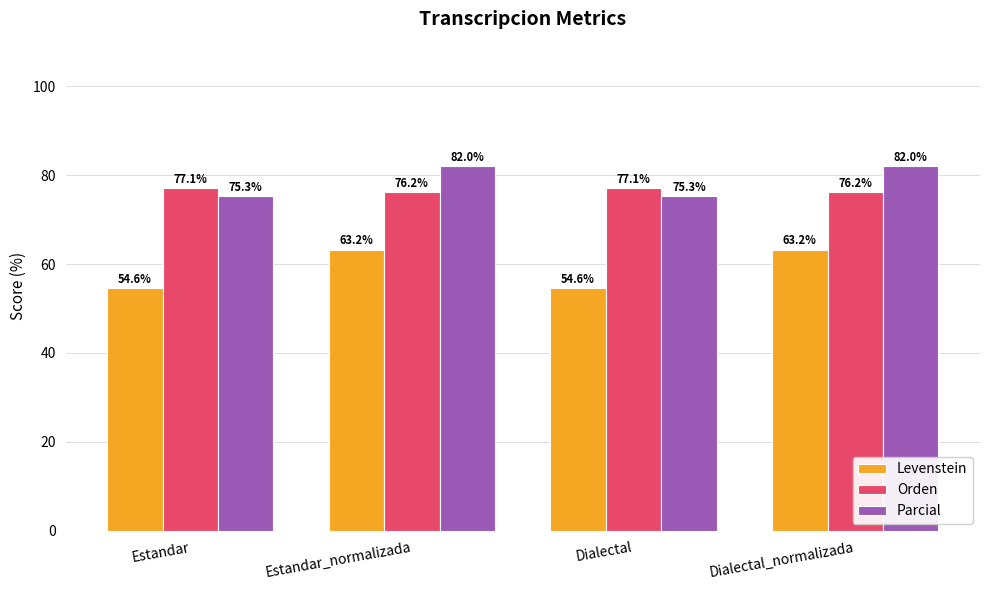

How many bars are there in total?

12